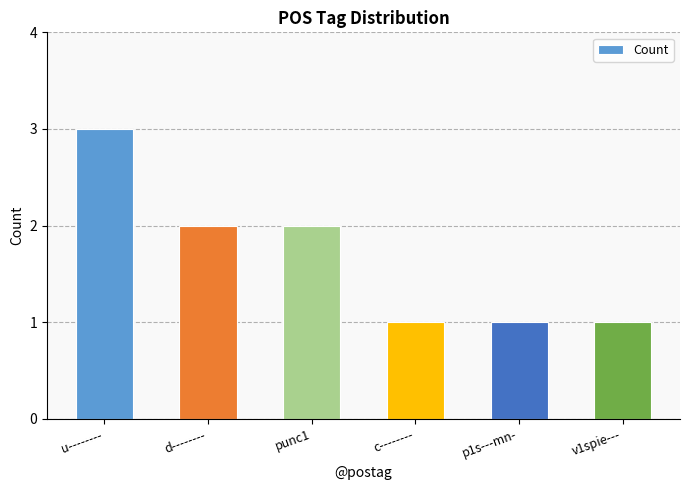

What is the maximum value shown in the chart?

3